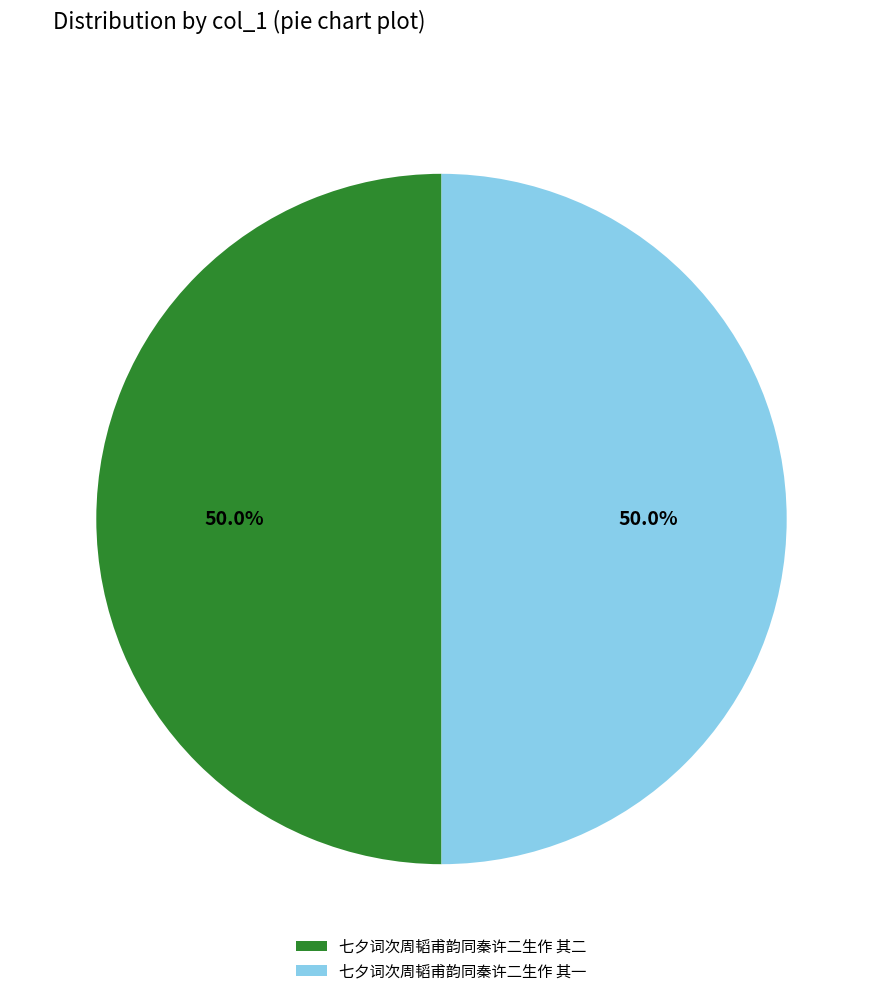

True or false: 七夕词次周韬甫韵同秦许二生作 其二 accounts for 50% of the total.

True